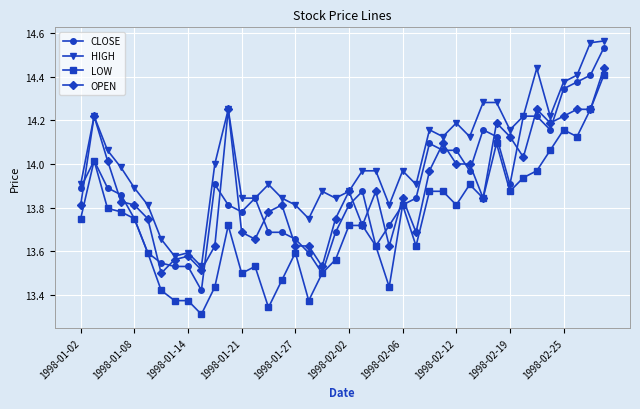

True or false: LOW has more than 2 points higher than both neighbors.

True